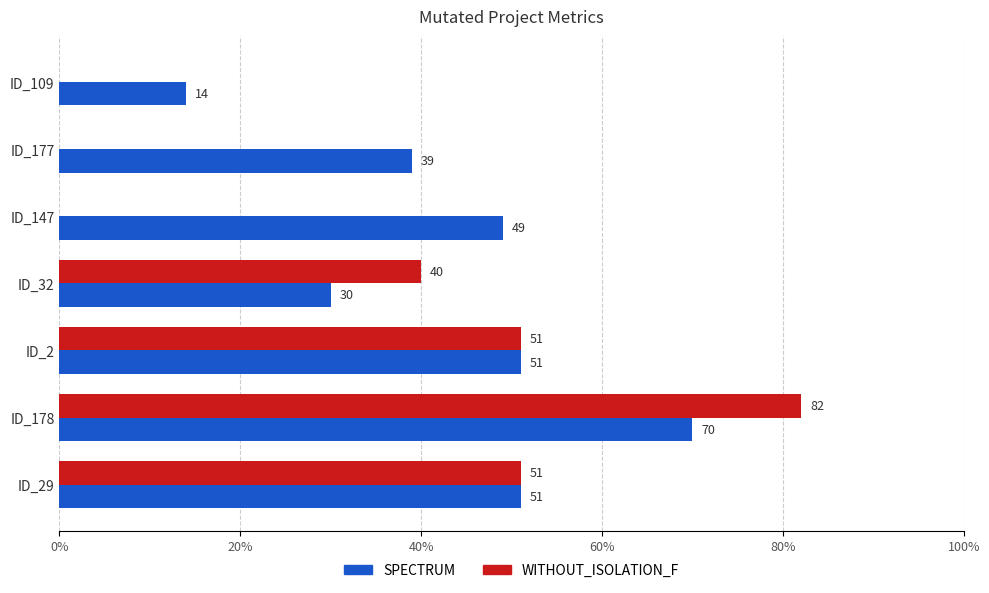

How many values in WITHOUT_ISOLATION_F are above zero?

4